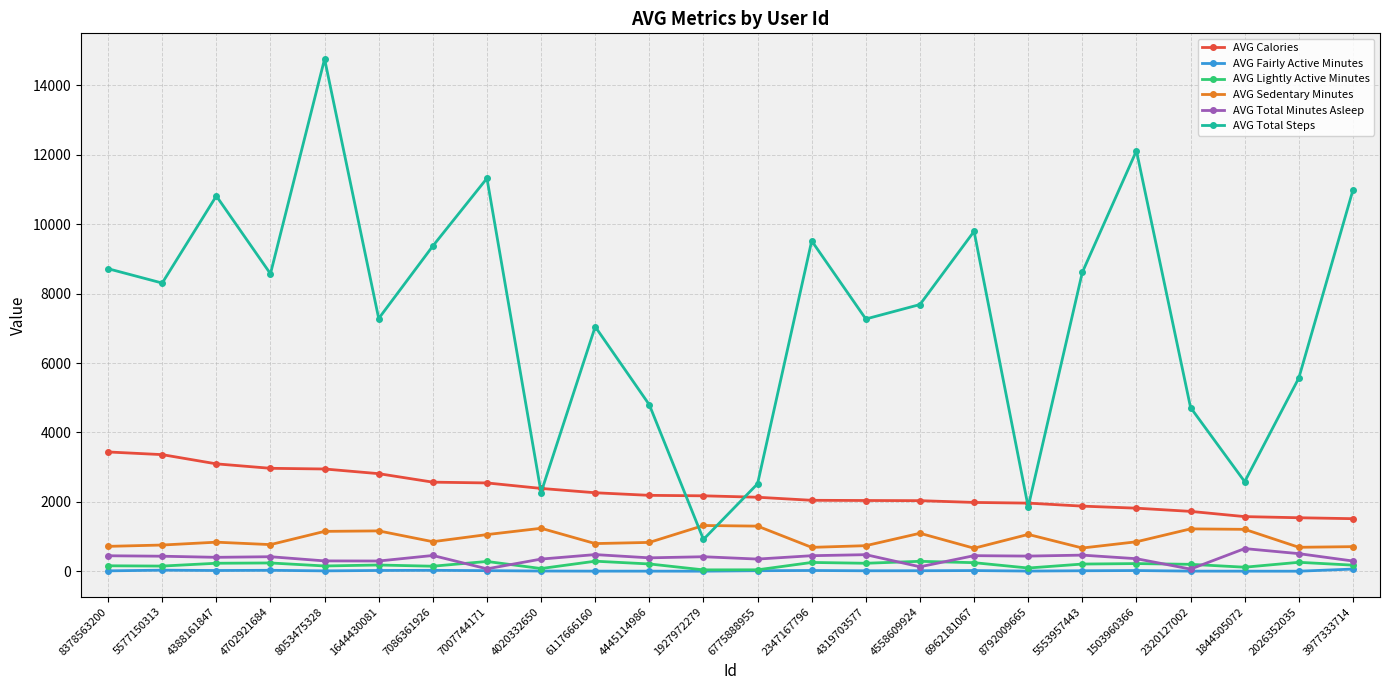

How many distinct data groups are displayed?

6